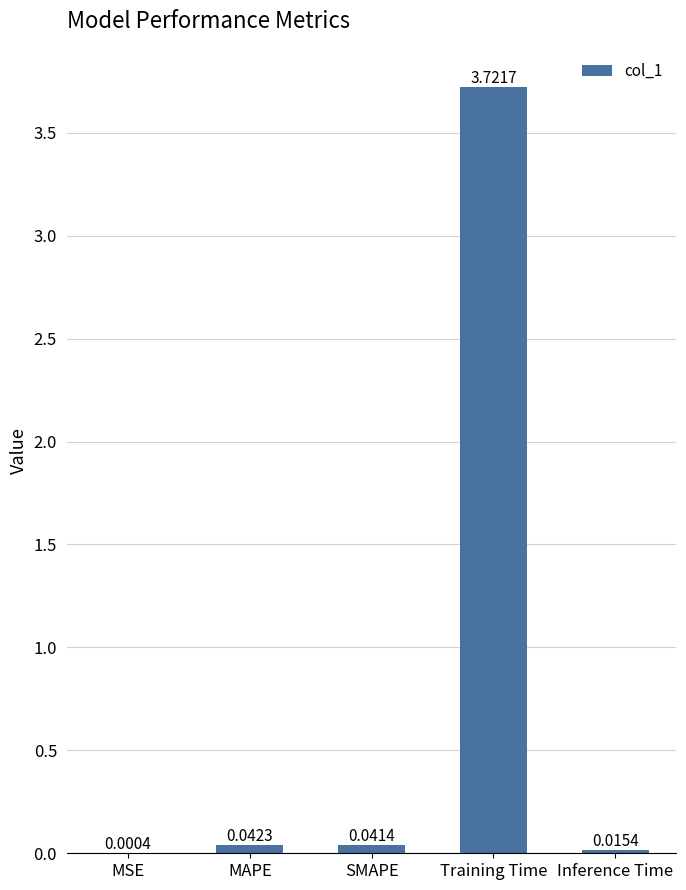

At which label is the value closest to 1?

MAPE